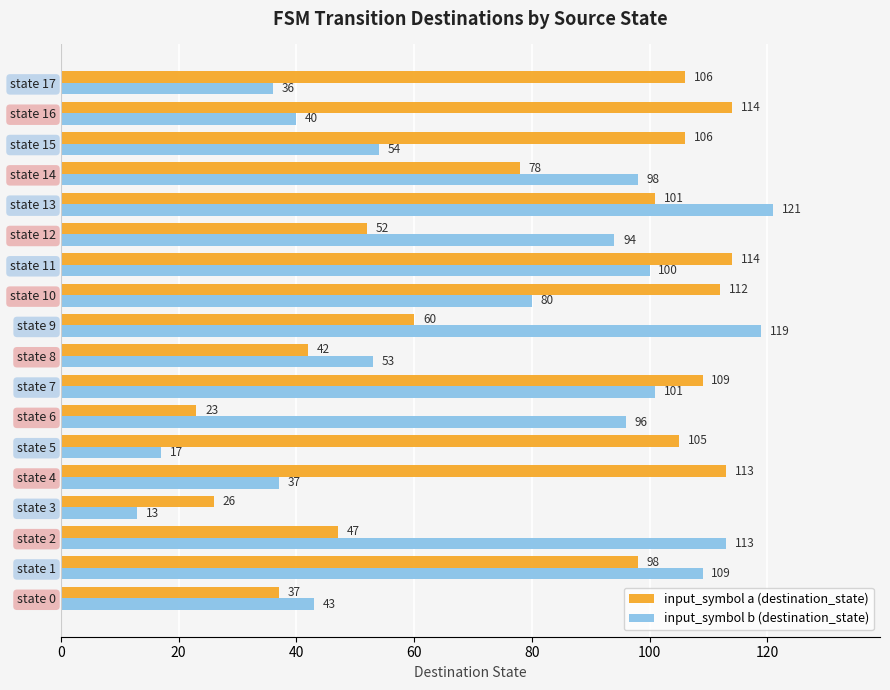

At how many categories does at least one series exceed 80?

15